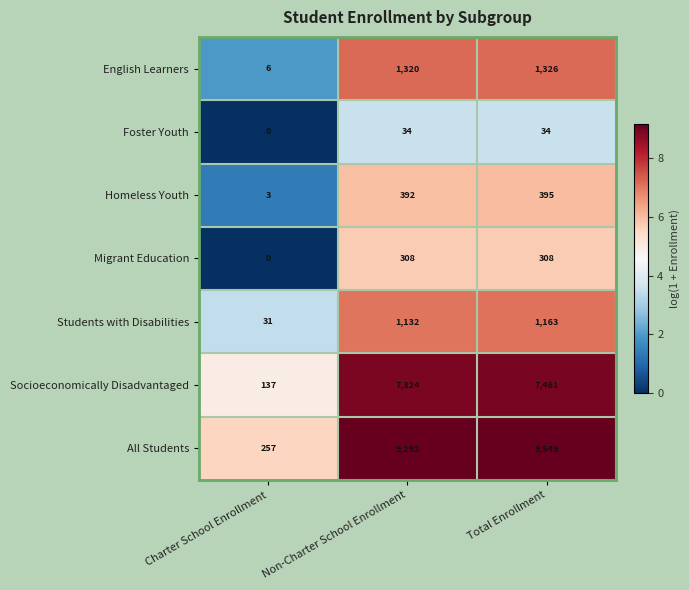

The value of All Students at Non-Charter School Enrollment is 2464. True or false?

False